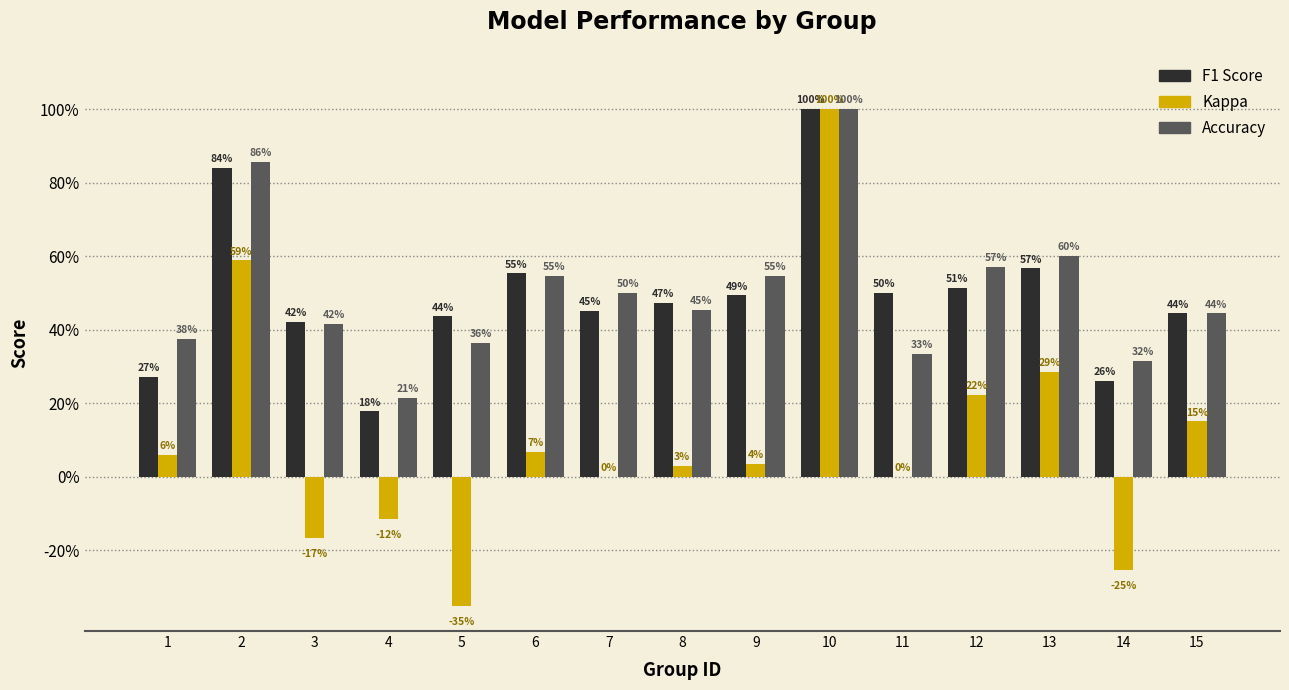

Does the chart contain stacked bars?

No